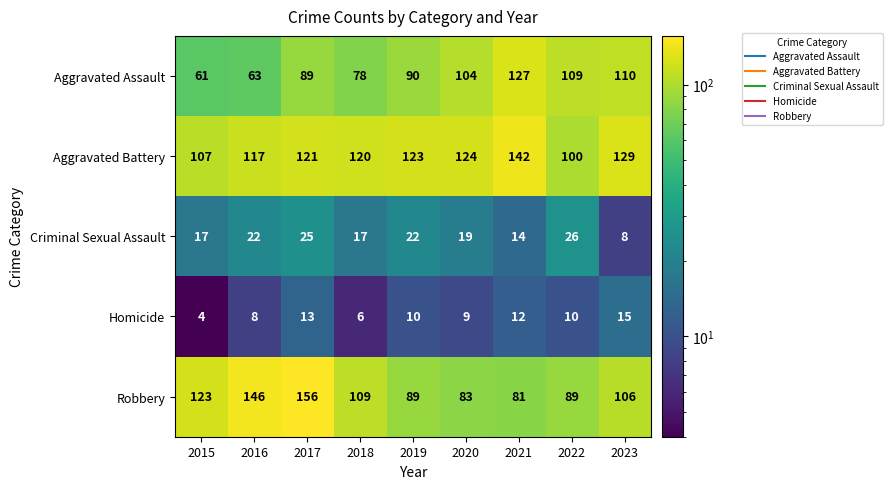

Which label corresponds to the smallest value in the chart?

2015